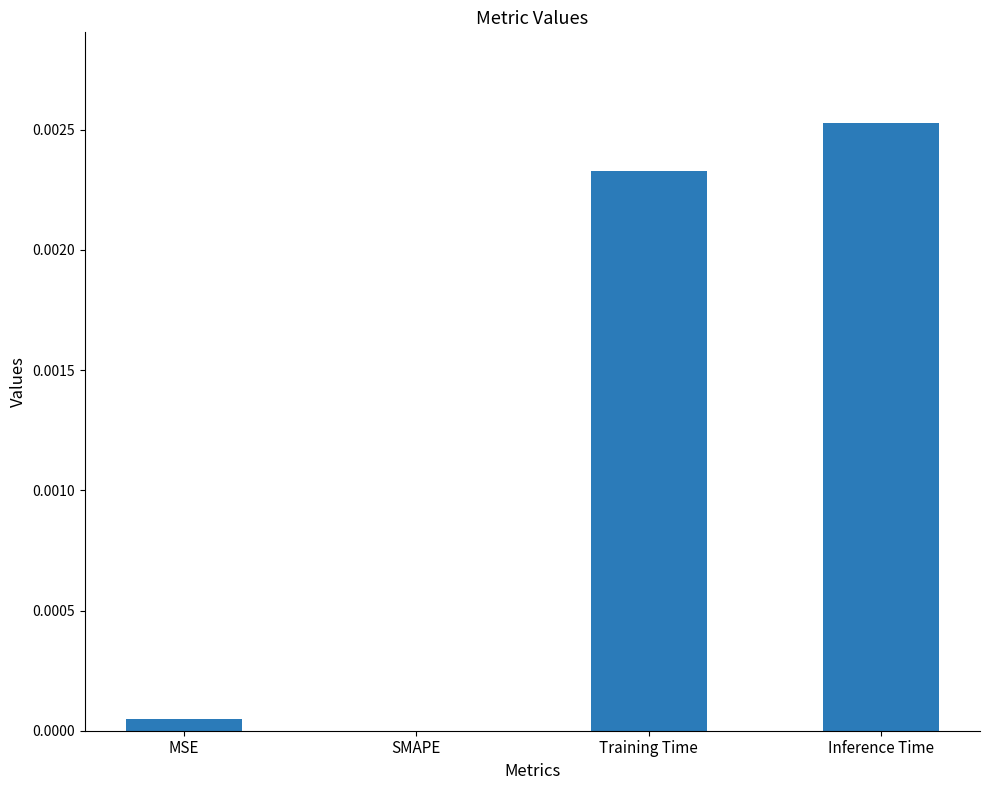

Is it true that the value at Training Time is 0.0?

True